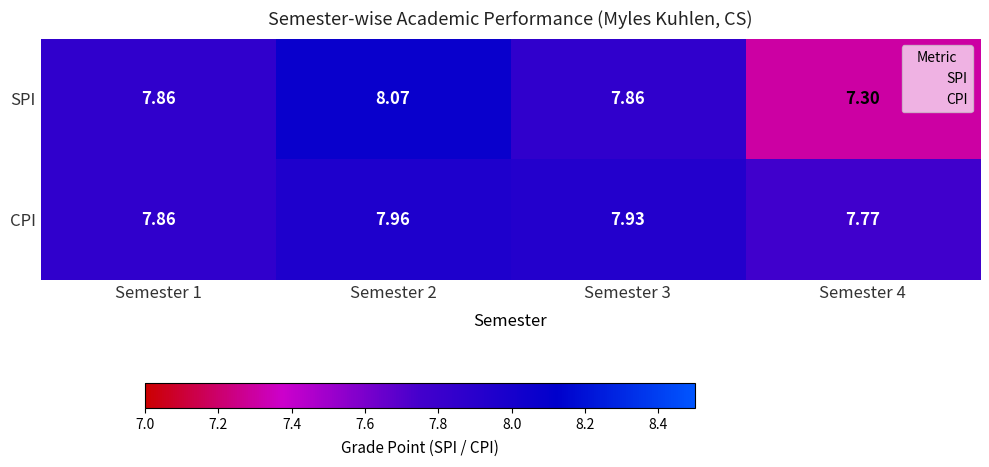

Which series has the largest total across all categories?

CPI